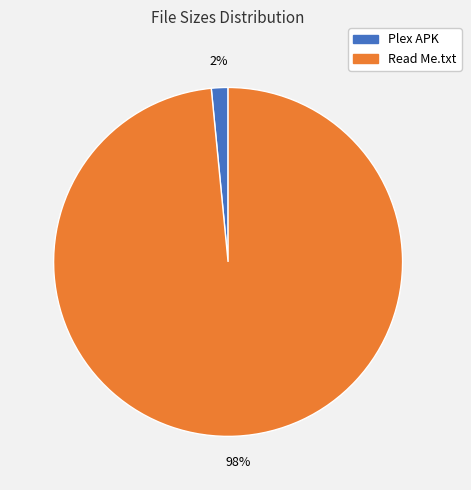

Does any single category account for the majority?

Yes